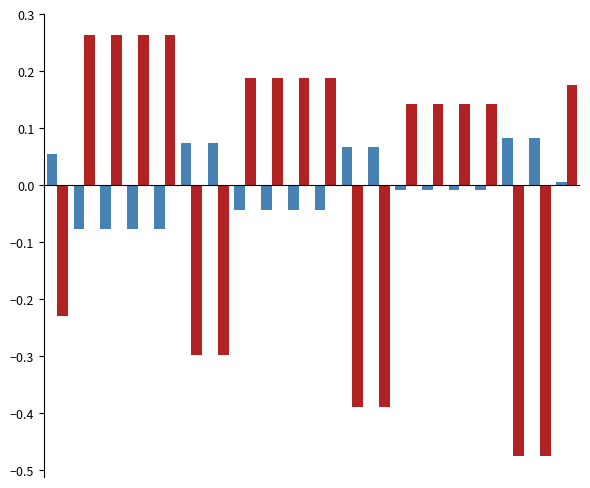

Reading left to right, list all the values displayed in this chart.

carbone_production: 0.1	-0.1	-0.1	-0.1	-0.1	0.1	0.1	-0.0	-0.0	-0.0	-0.0	0.1	0.1	-0.0	-0.0	-0.0	-0.0	0.1	0.1	0.0
eolico_production: -0.2	0.3	0.3	0.3	0.3	-0.3	-0.3	0.2	0.2	0.2	0.2	-0.4	-0.4	0.1	0.1	0.1	0.1	-0.5	-0.5	0.2